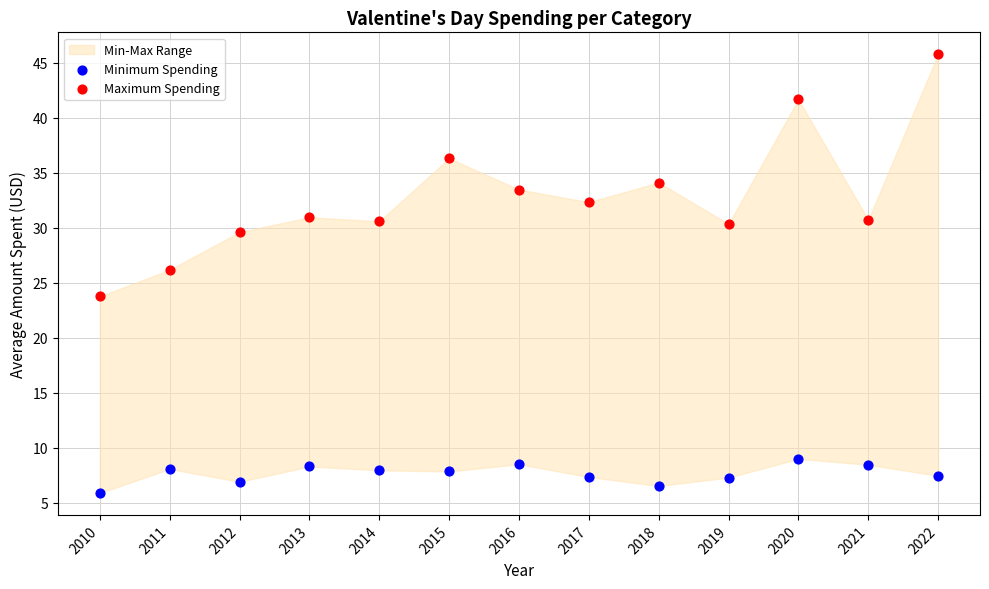

Across all data points, what is the range of X values (max minus min)?

12.0